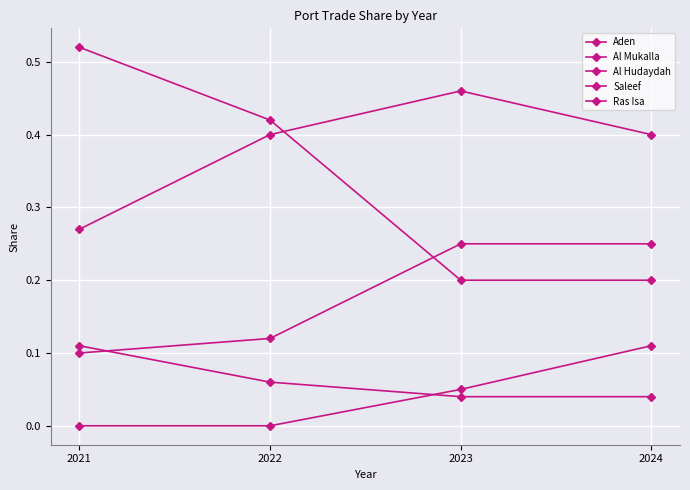

Which series changed the most between 2022 and 2023?

Aden